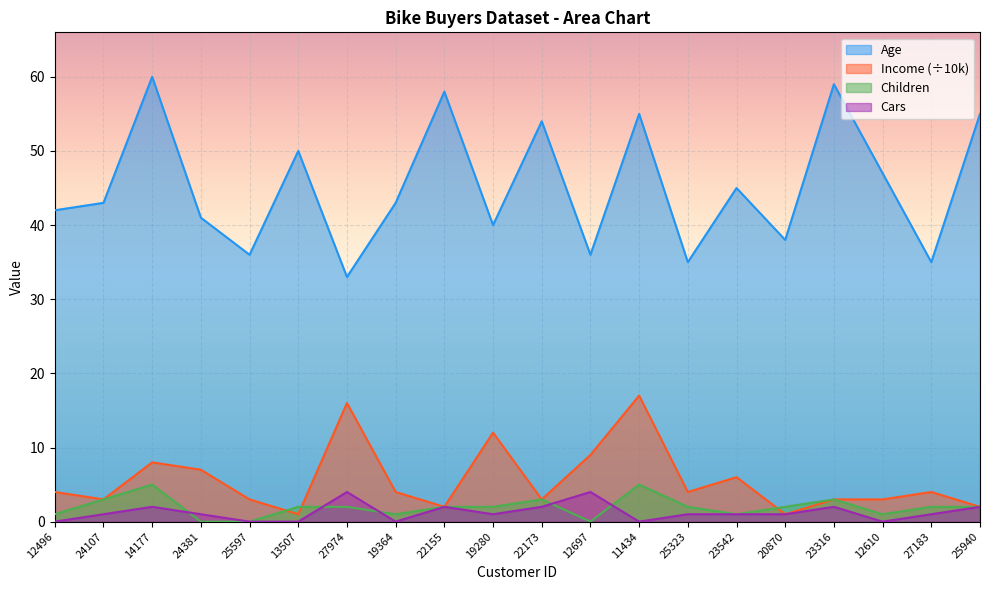

How many interior local peaks does the Income series have?

6